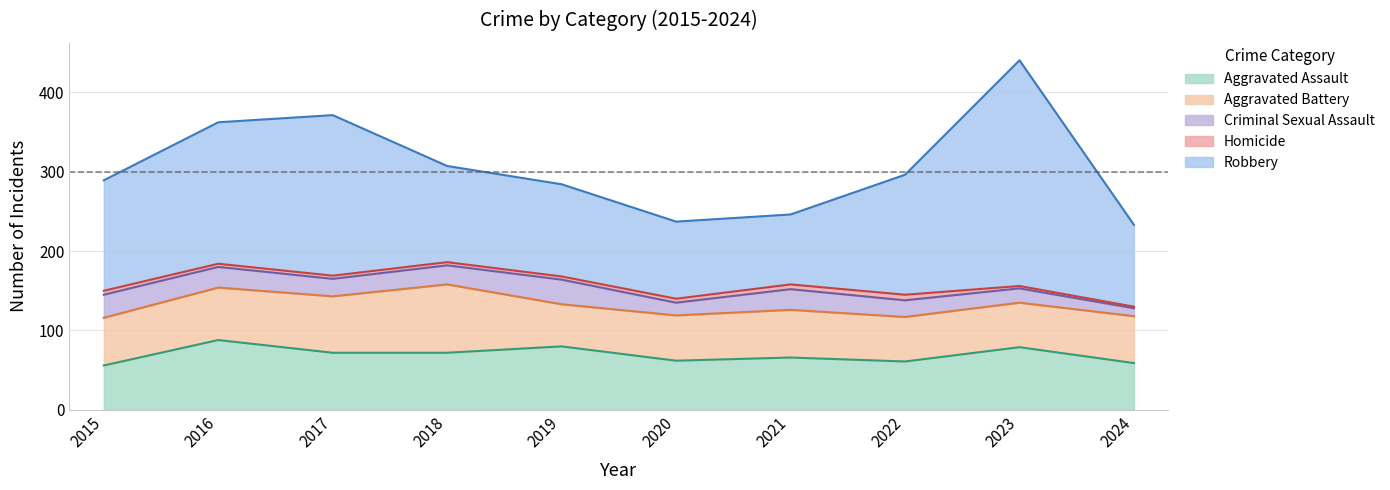

At which category is the sum across all series the highest?

2023